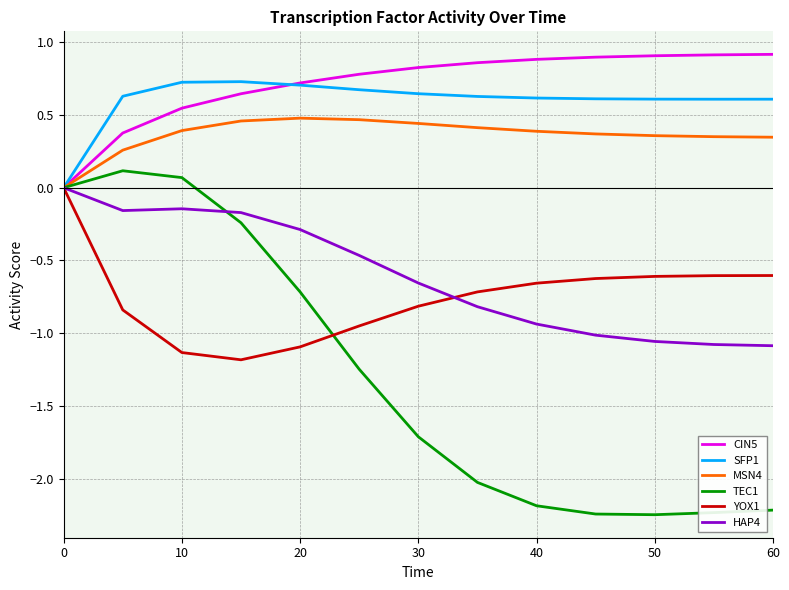

Which series has the largest range (max minus min)?

TEC1